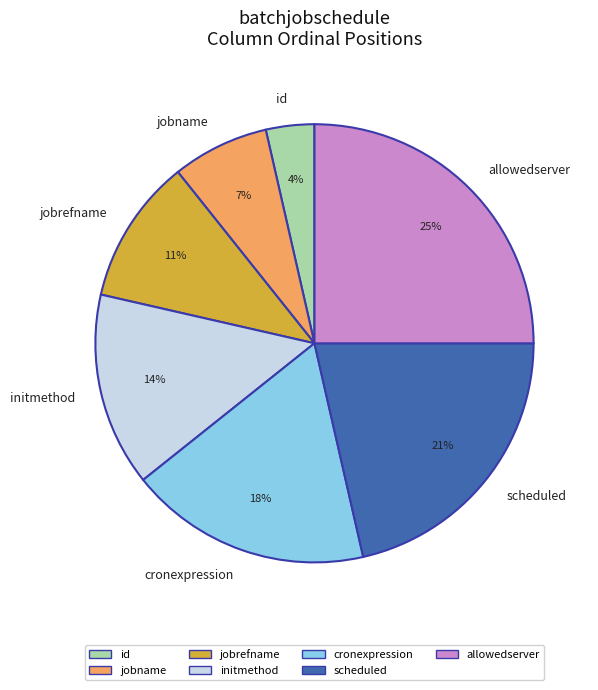

Which has a higher value, scheduled or initmethod?

scheduled